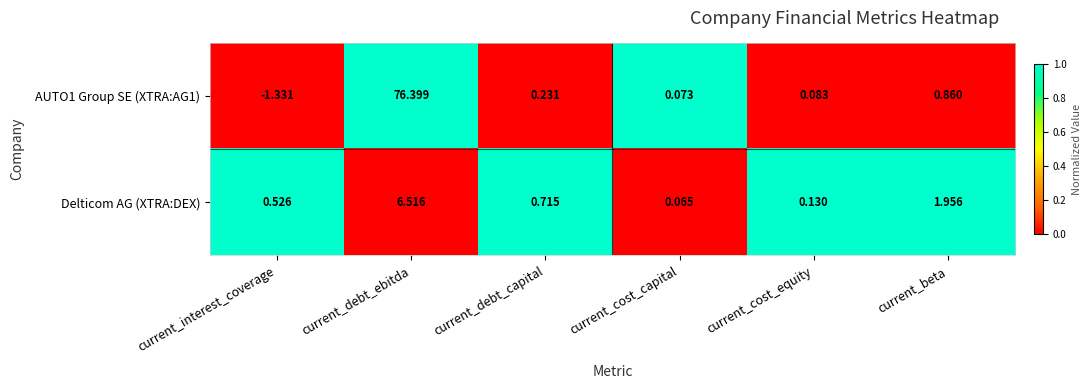

Which series has the largest range (max minus min)?

AUTO1 Group SE (XTRA:AG1)